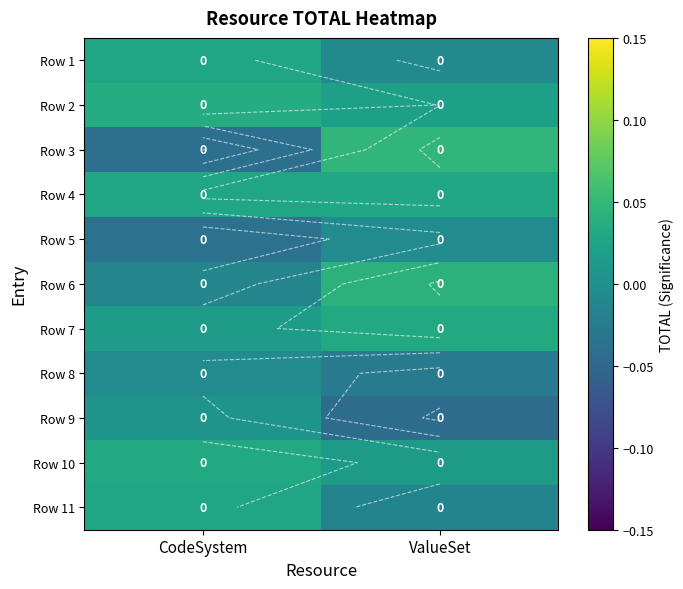

List the labels in order of Row 3 value, smallest first.

CodeSystem, ValueSet